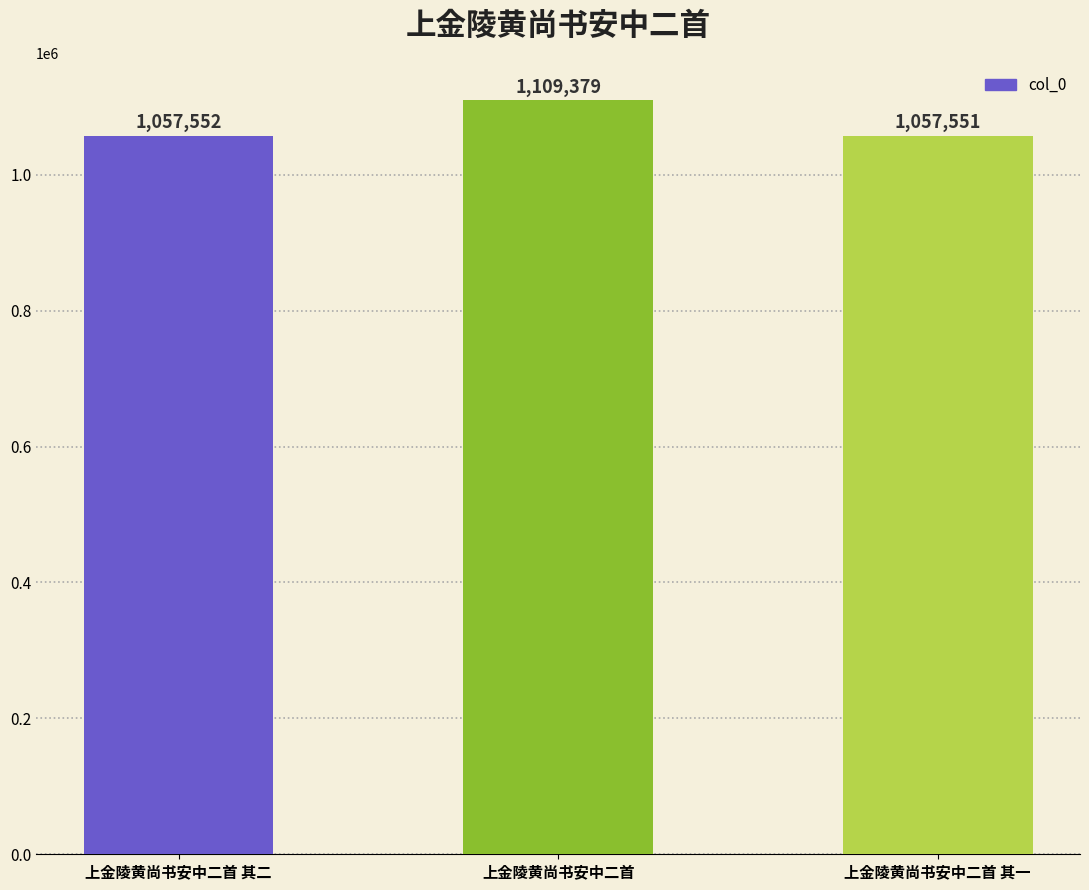

What is the difference between the values at 上金陵黄尚书安中二首 其一 and 上金陵黄尚书安中二首?

51828